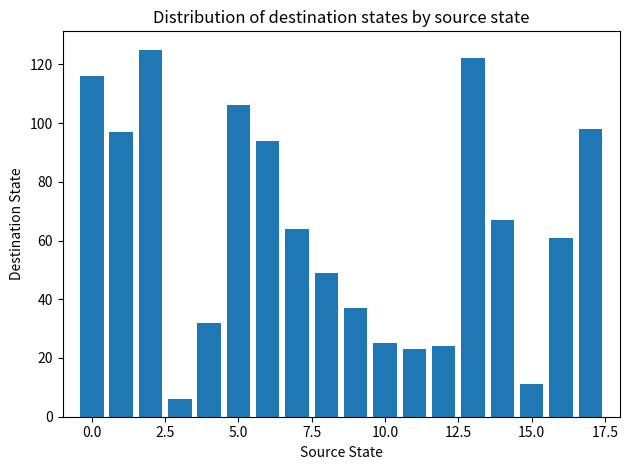

What is the average value?

64